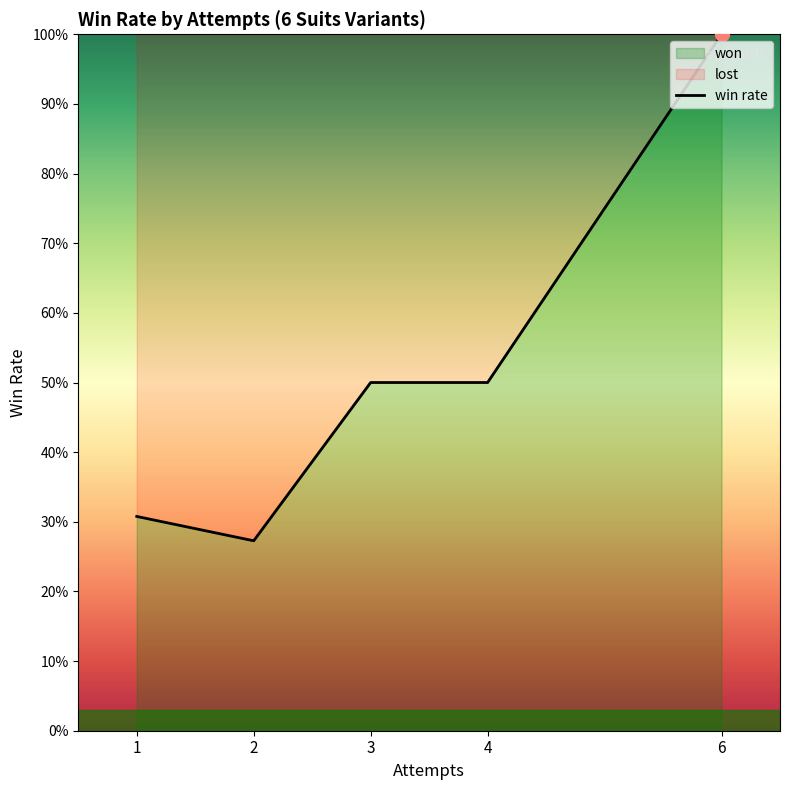

Which series has the widest spread of values?

won